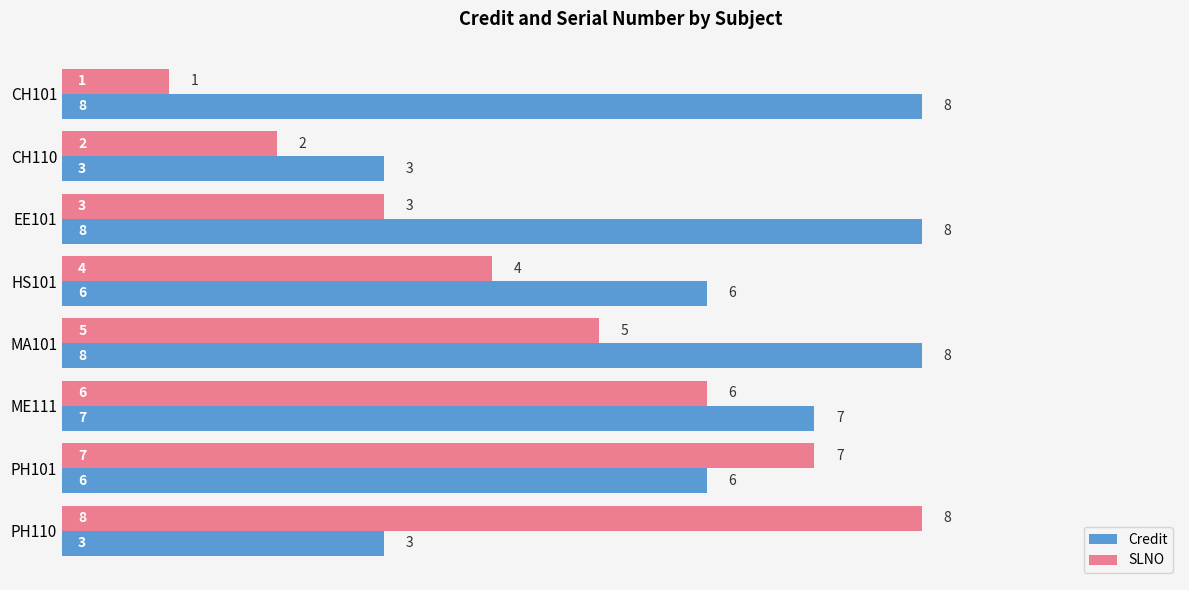

What is the highest value of the SLNO series?

8